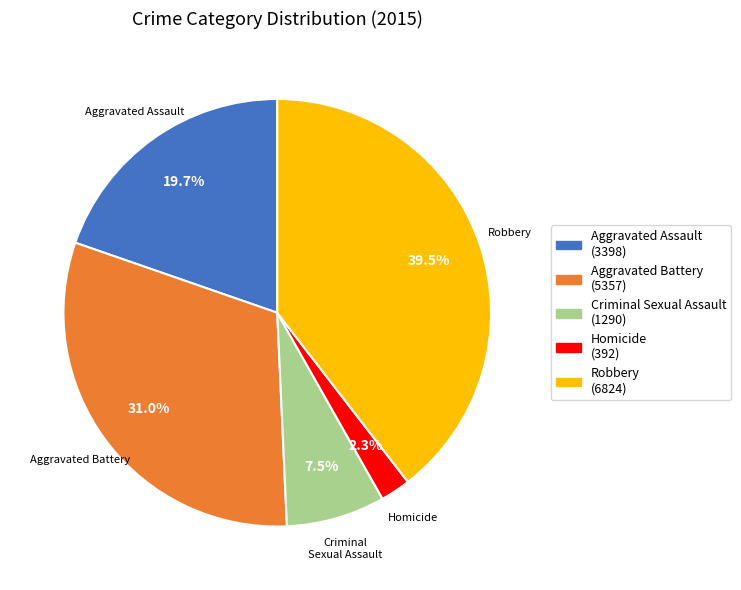

Approximately how many times larger is the value at Homicide compared to Robbery?

0.1